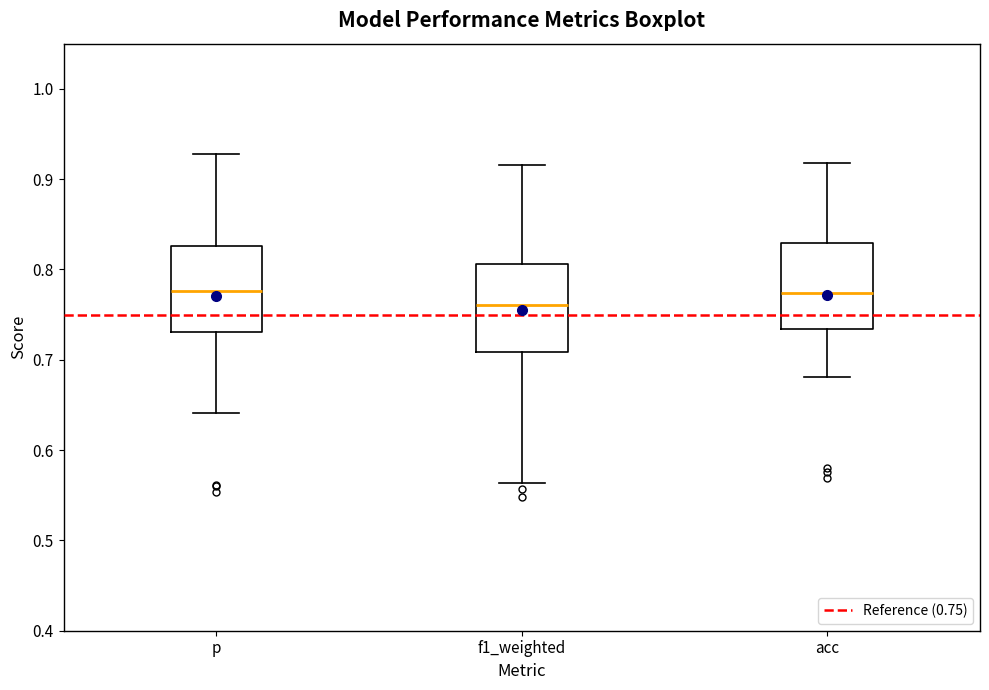

Reading left to right, transcribe this box plot: for each box, give where its median line is, the range the box spans, and where its two whiskers end, as read against the y-axis. The values are not printed on the chart, so give them approximately, as read against the axis.

p: median 0.78, box 0.73 to 0.83, whiskers 0.64 to 0.93
f1_weighted: median 0.76, box 0.71 to 0.81, whiskers 0.56 to 0.92
acc: median 0.77, box 0.73 to 0.83, whiskers 0.68 to 0.92